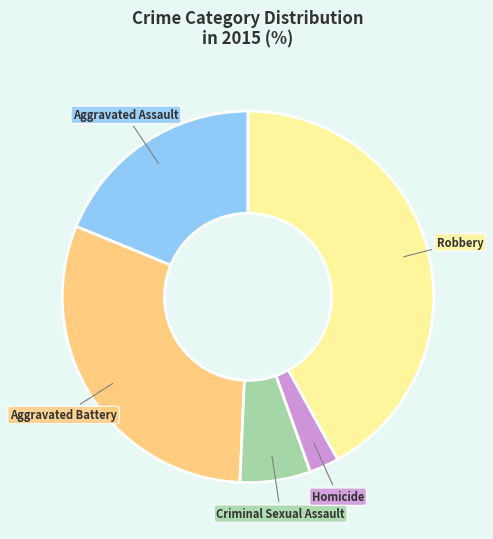

The Homicide slice represents 3% of the pie. True or false?

True